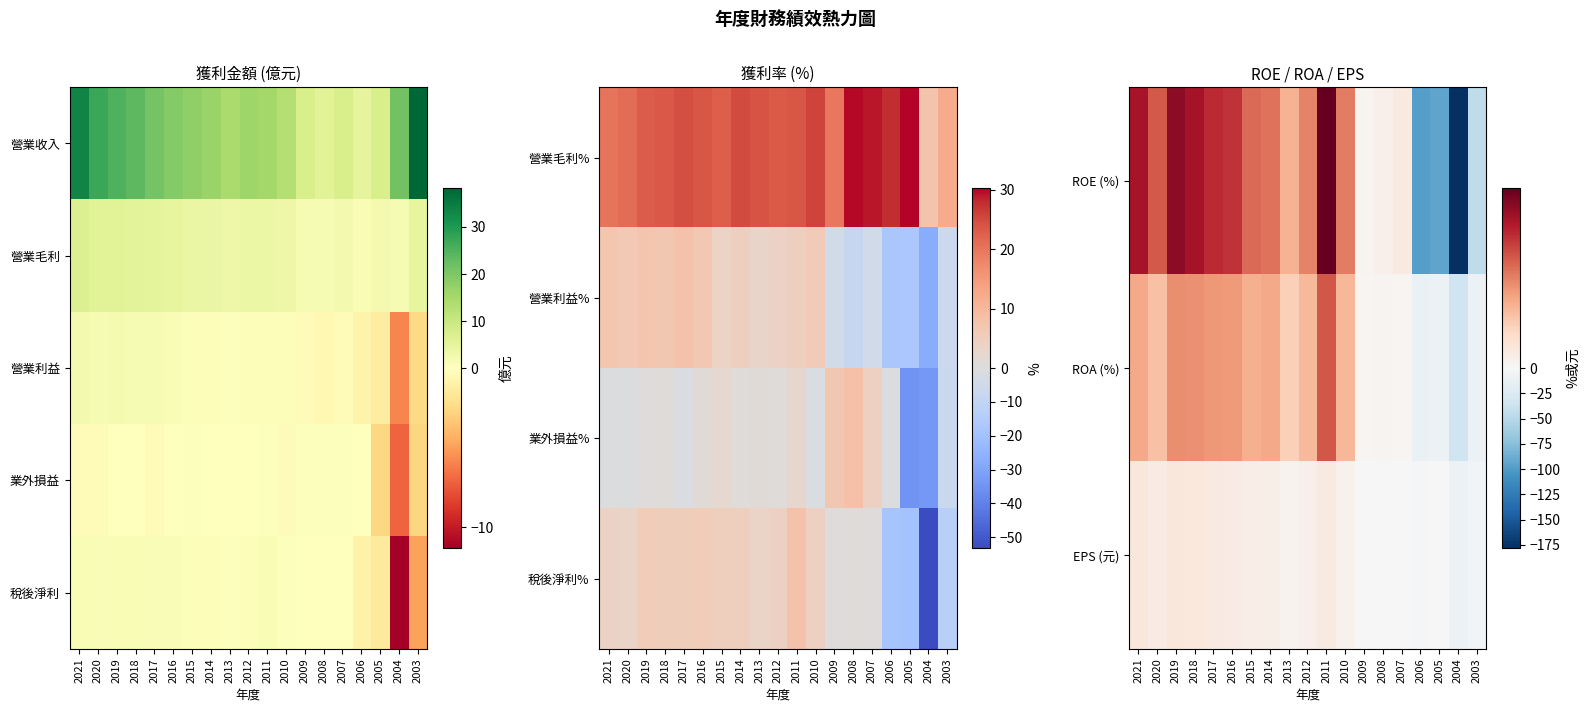

At which label is 稅後淨利% closest to -22?

2005